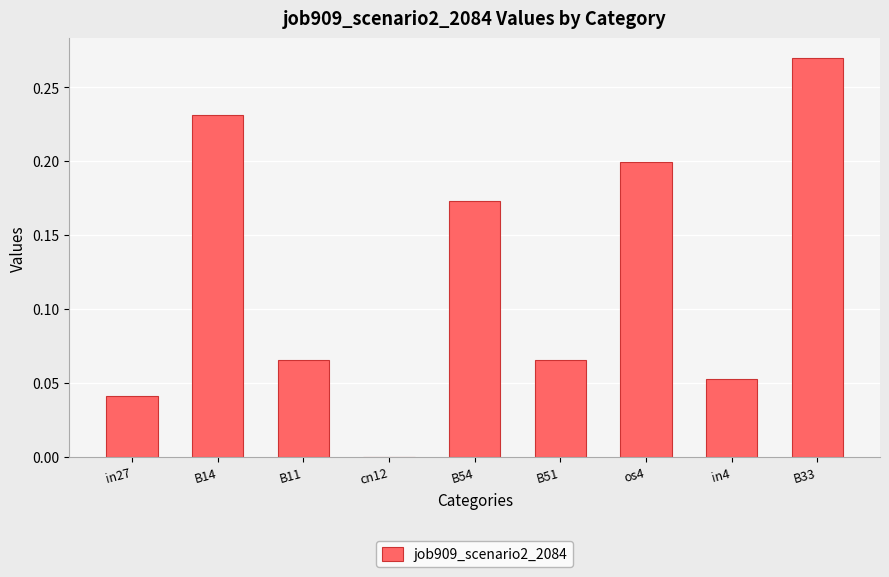

The chart shows a value of 0.2 at os4. True or false?

True